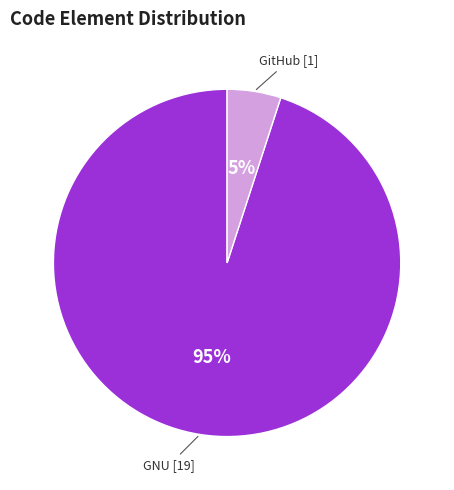

To the nearest percent, what is the difference between the GNU and GitHub slice percentages?

90%